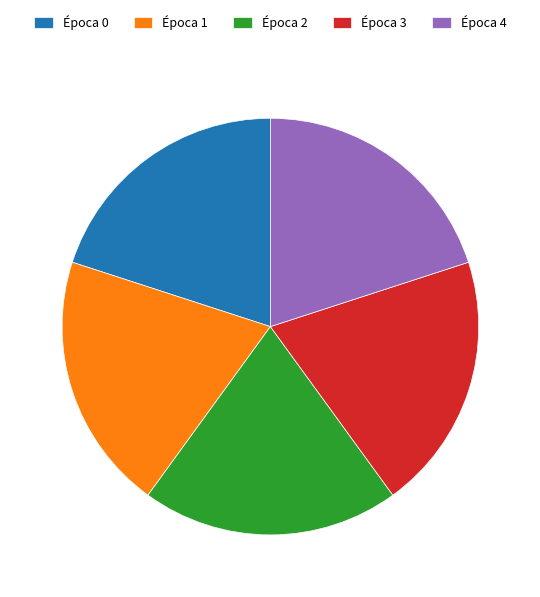

How many slices are in this pie chart?

5